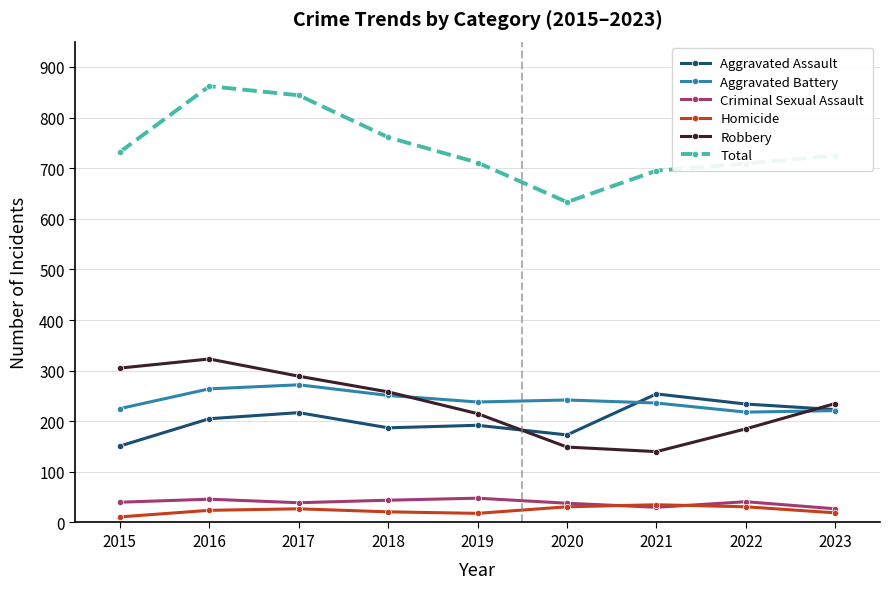

Rank the series by their maximum value, from lowest to highest.

Homicide, Criminal Sexual Assault, Aggravated Assault, Aggravated Battery, Robbery, Total